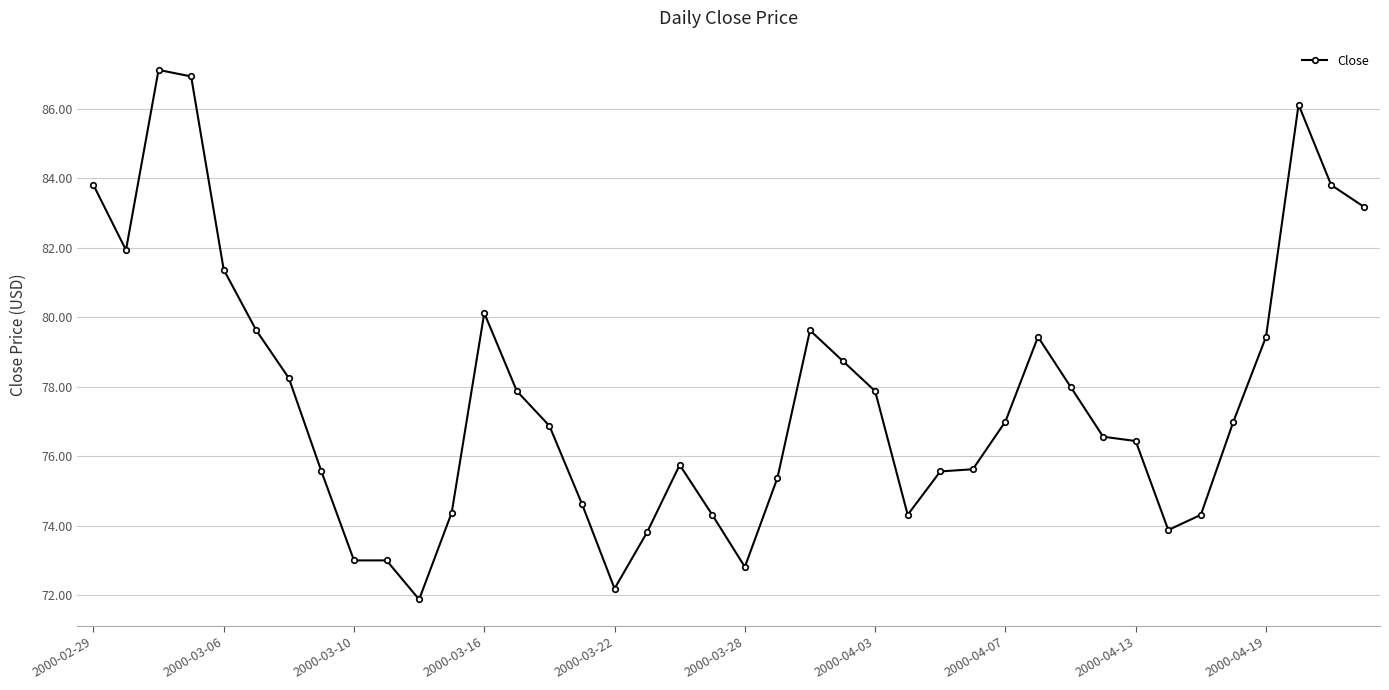

What is the value of the 29th point from the left?

77.0